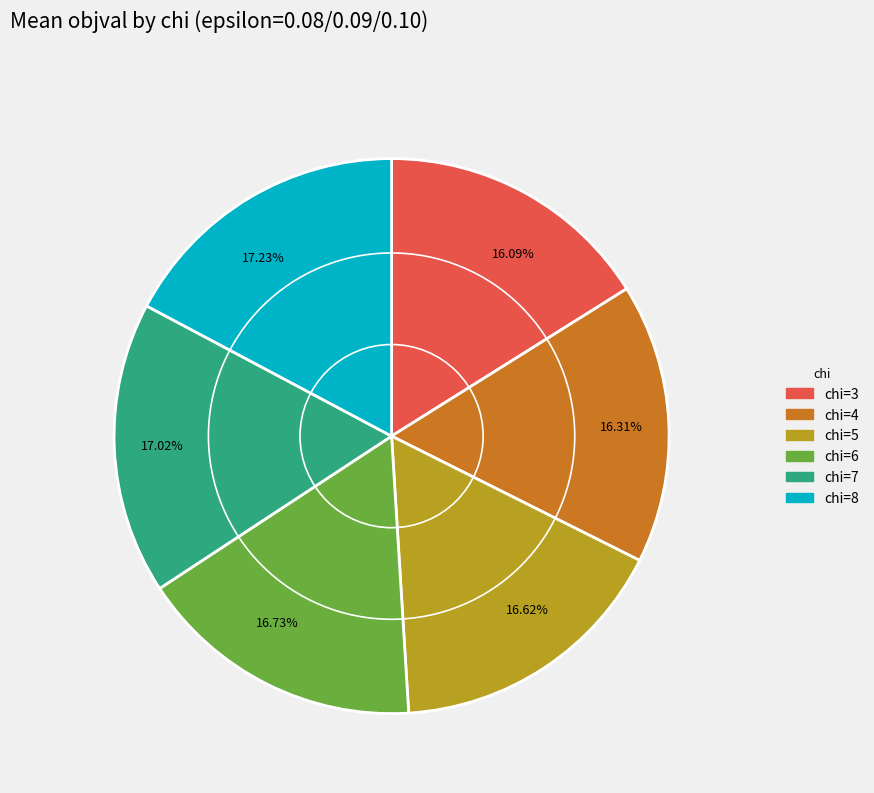

Count the number of slices in the pie.

6